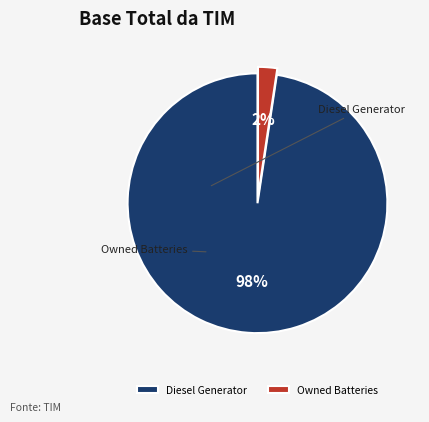

To the nearest percent, what portion does Diesel Generator represent?

98%